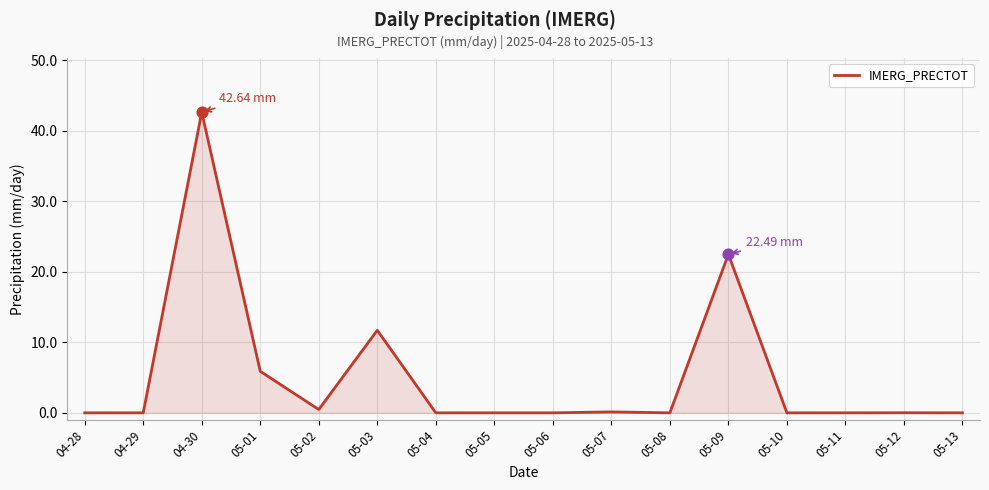

What is the change in value from 05-02 to 05-08?

-0.5